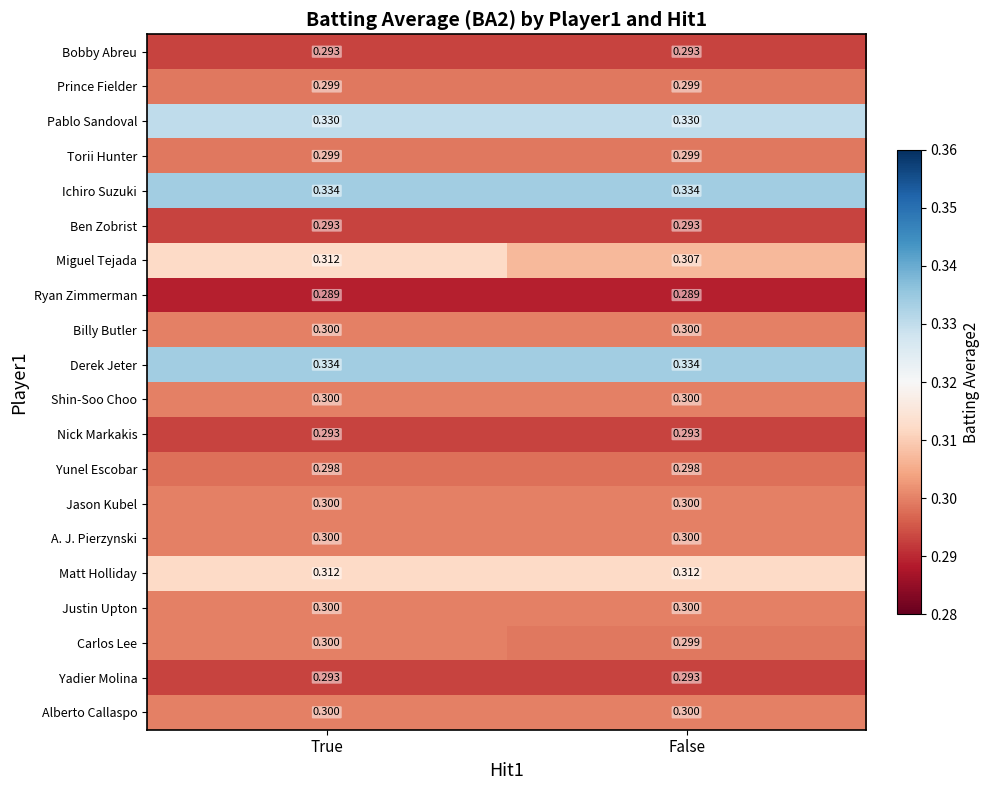

Which series changed the most between True and False?

Miguel Tejada